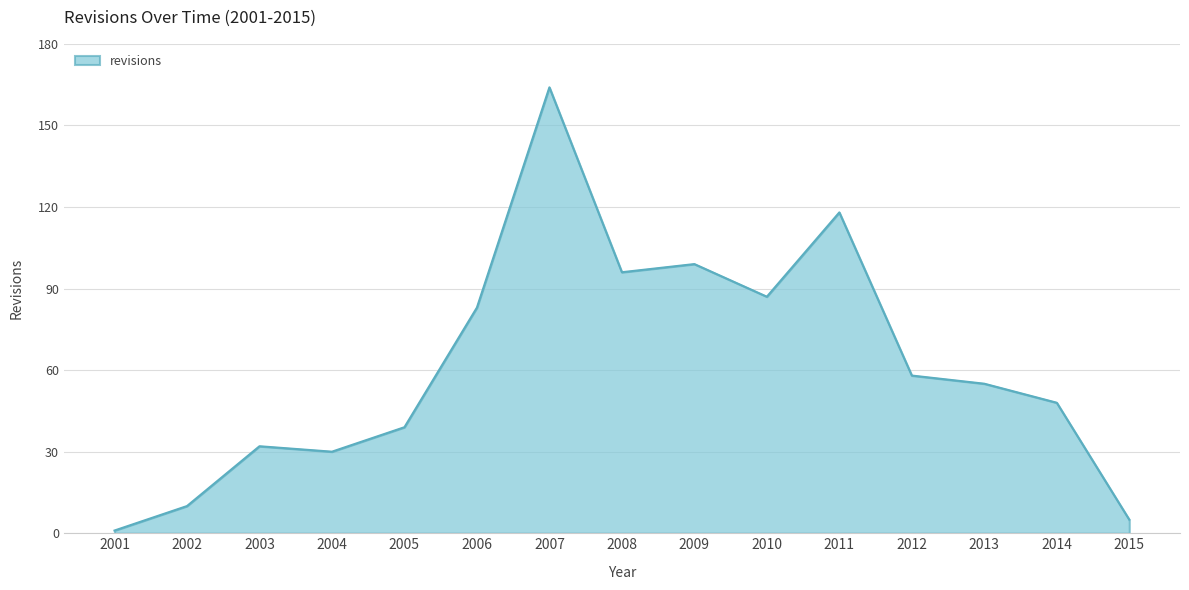

Rank the categories by value from highest to lowest.

2007, 2011, 2009, 2008, 2010, 2006, 2012, 2013, 2014, 2005, 2003, 2004, 2002, 2015, 2001